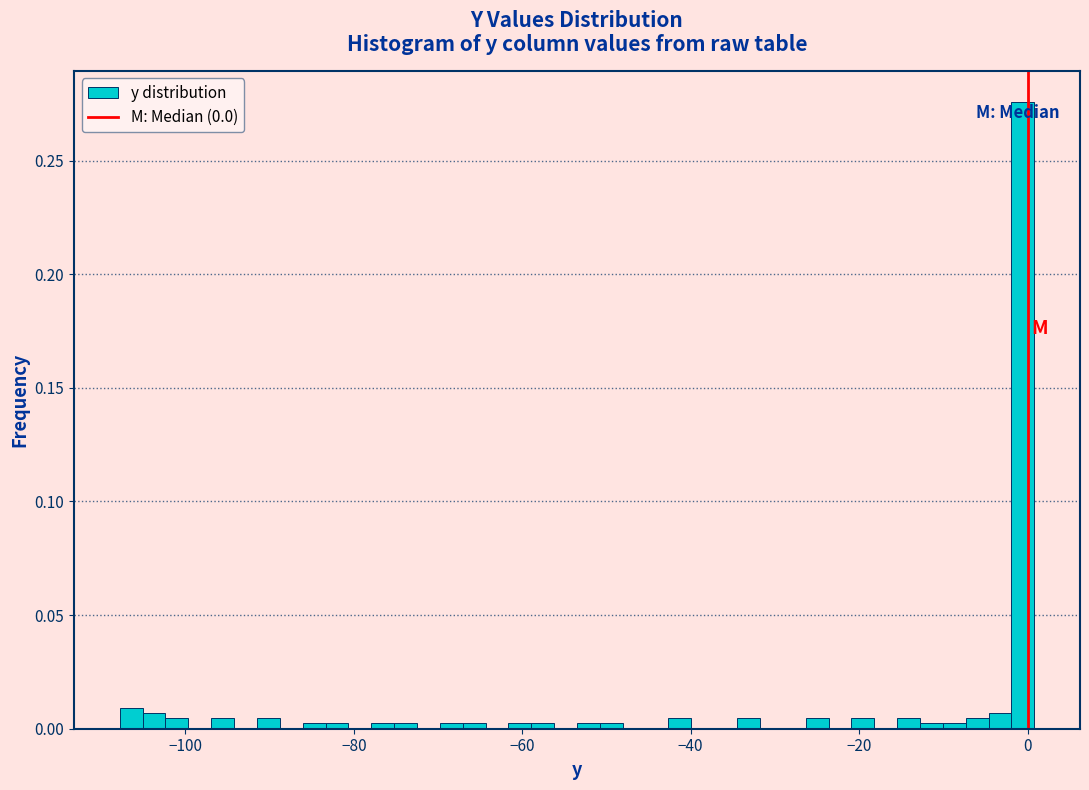

Read against the x-axis, roughly where is the centre of the tallest bar?

0